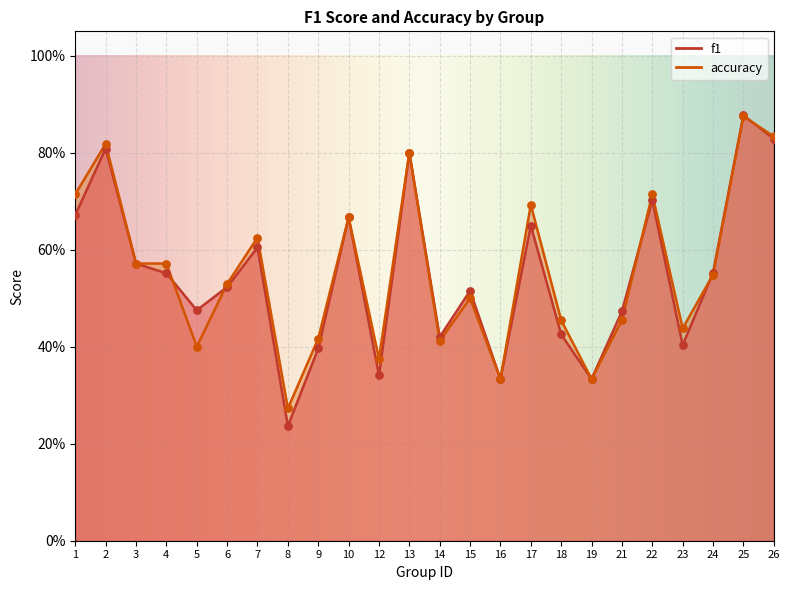

Which series contains the highest Y value?

f1